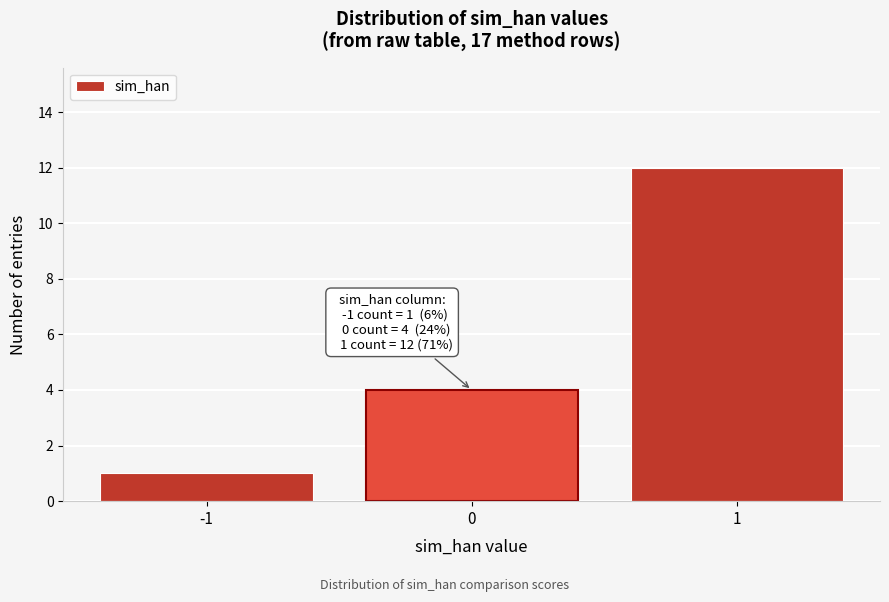

Which range on the x-axis has the tallest bar?

0.5 to 1.5